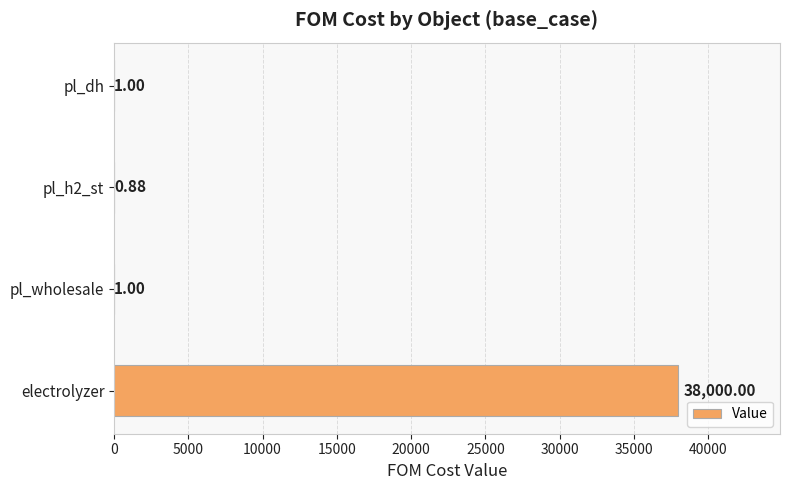

Does the chart contain stacked bars?

No